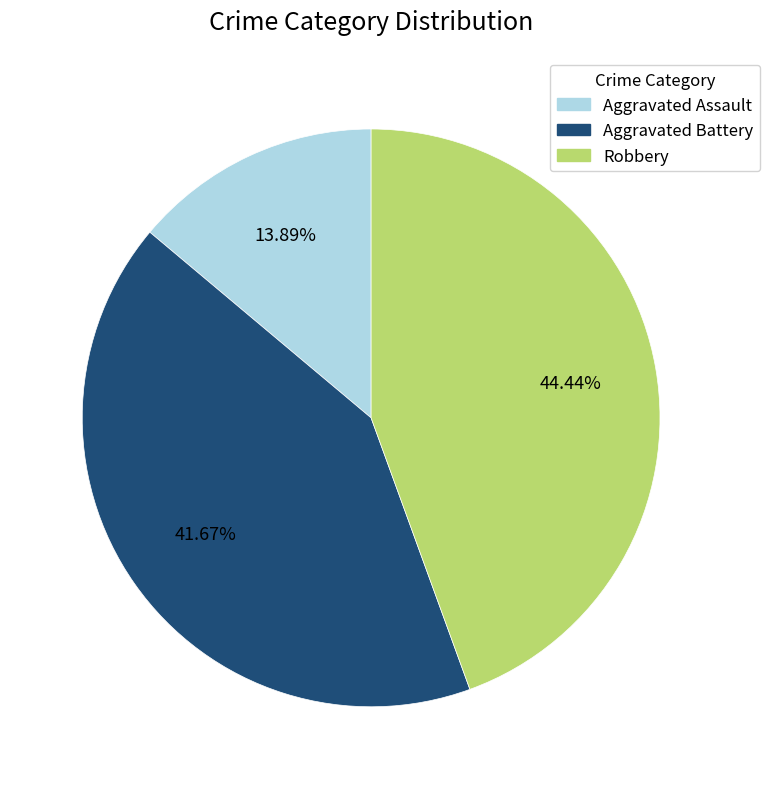

Combined, what portion of the pie is Aggravated Battery and Aggravated Assault?

55.6%